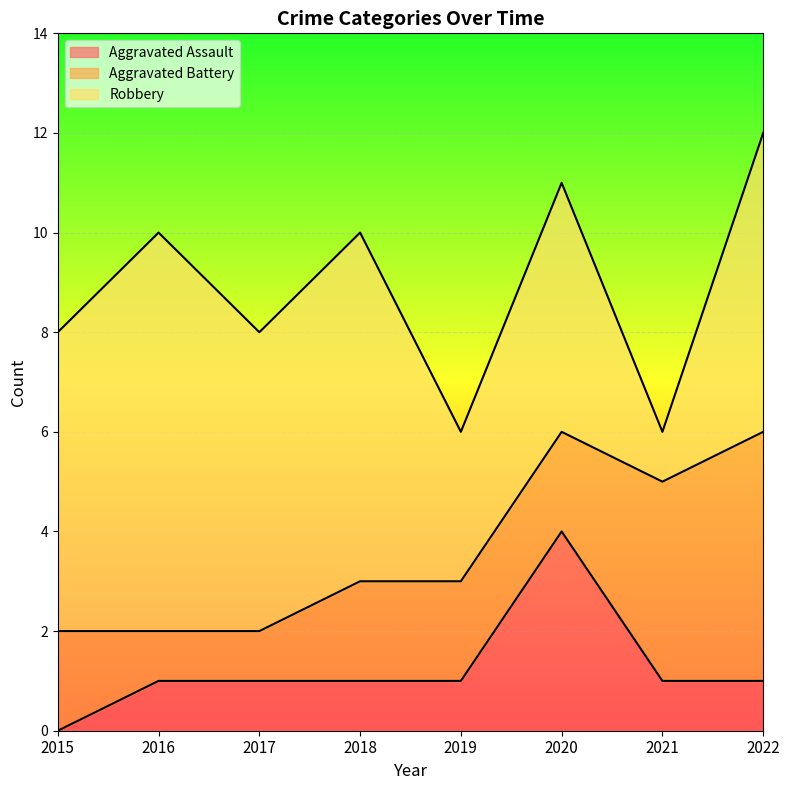

Reading left to right, extract all data points from this chart.

Aggravated Assault: 0	1	1	1	1	4	1	1
Aggravated Battery: 2	1	1	2	2	2	4	5
Robbery: 6	8	6	7	3	5	1	6